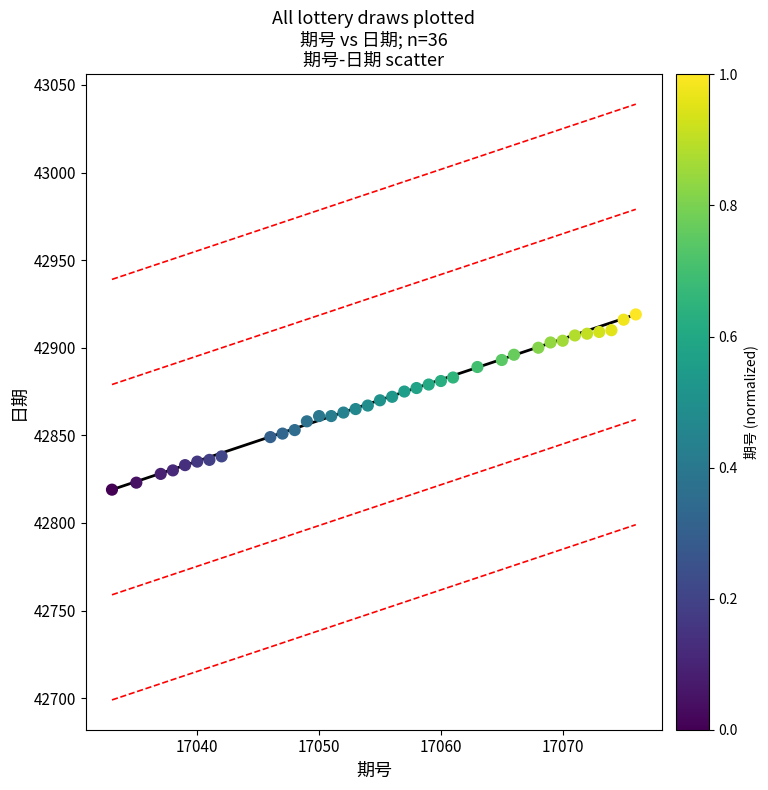

What is the range of Y values (max minus min)?

100